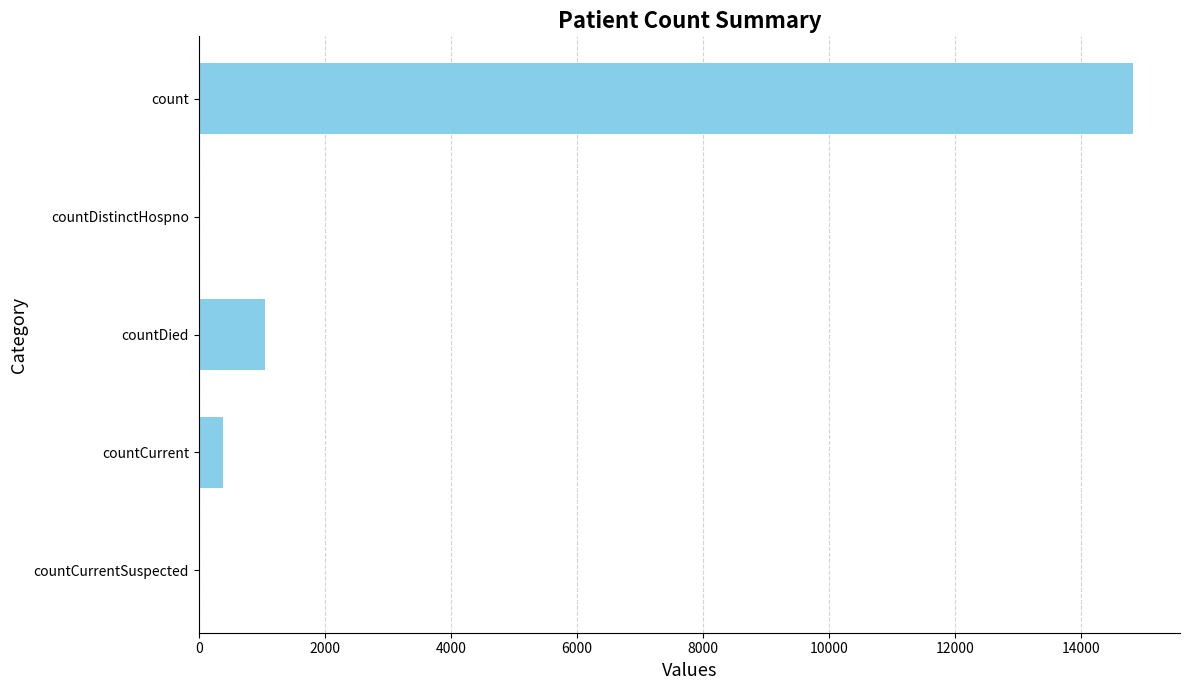

What is the sum of all values?

16269